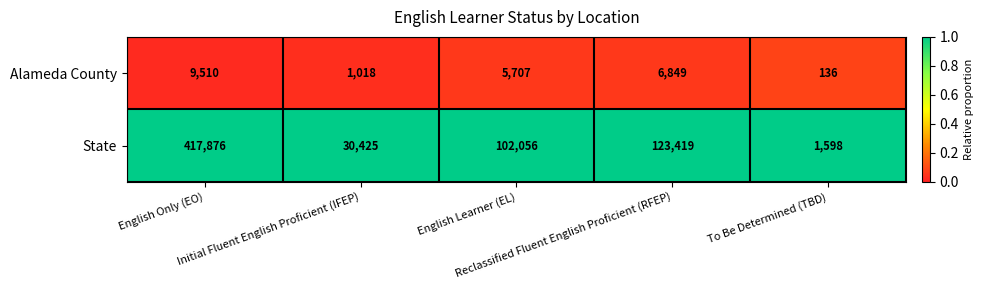

Which series has the largest total across all categories?

State